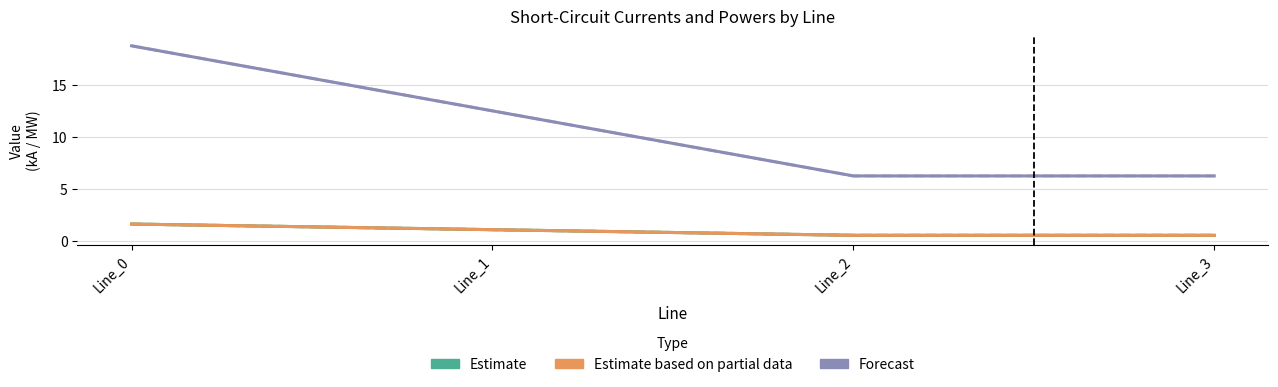

What is the sum of the Estimate based on partial data values at Line_2 and Line_3?

1.1